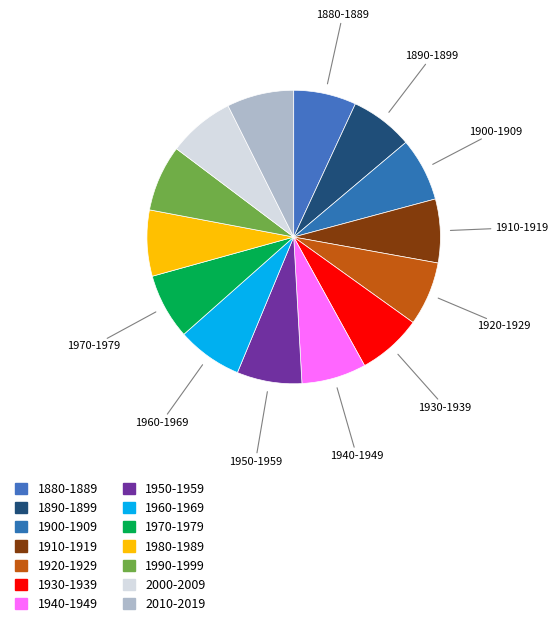

What is the total percentage of 1900-1909 and 2000-2009?

14.3%